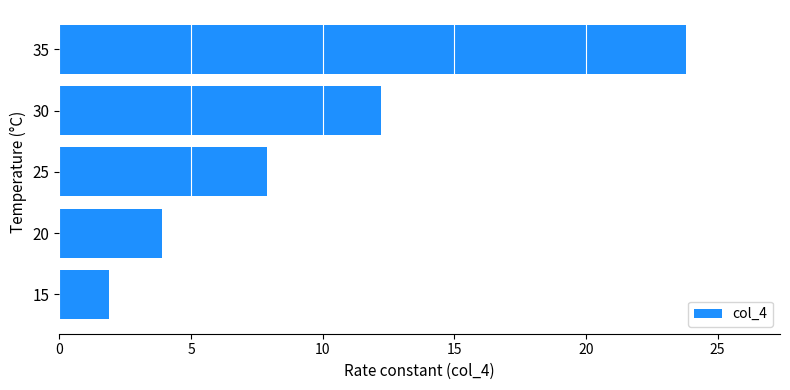

What is the difference between the maximum and minimum values?

21.9